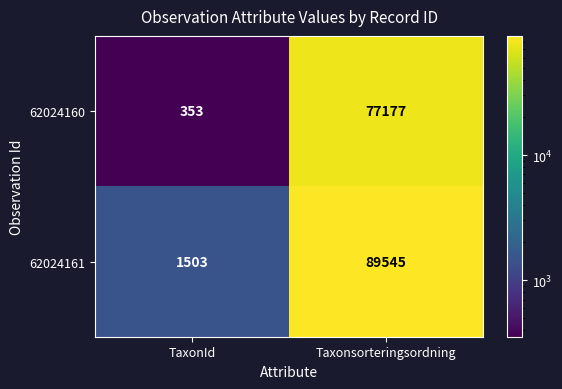

What is the minimum value shown in the chart?

353